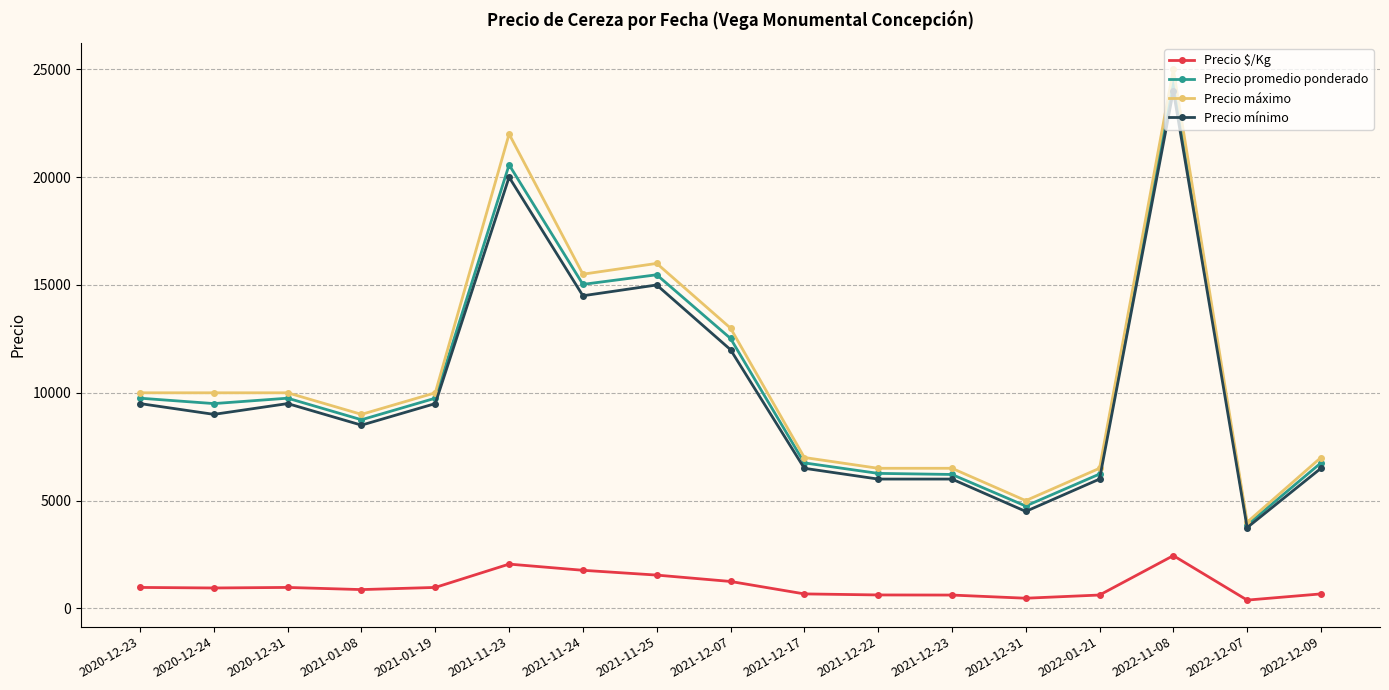

What is the sum of all Precio máximo values?

183000.0